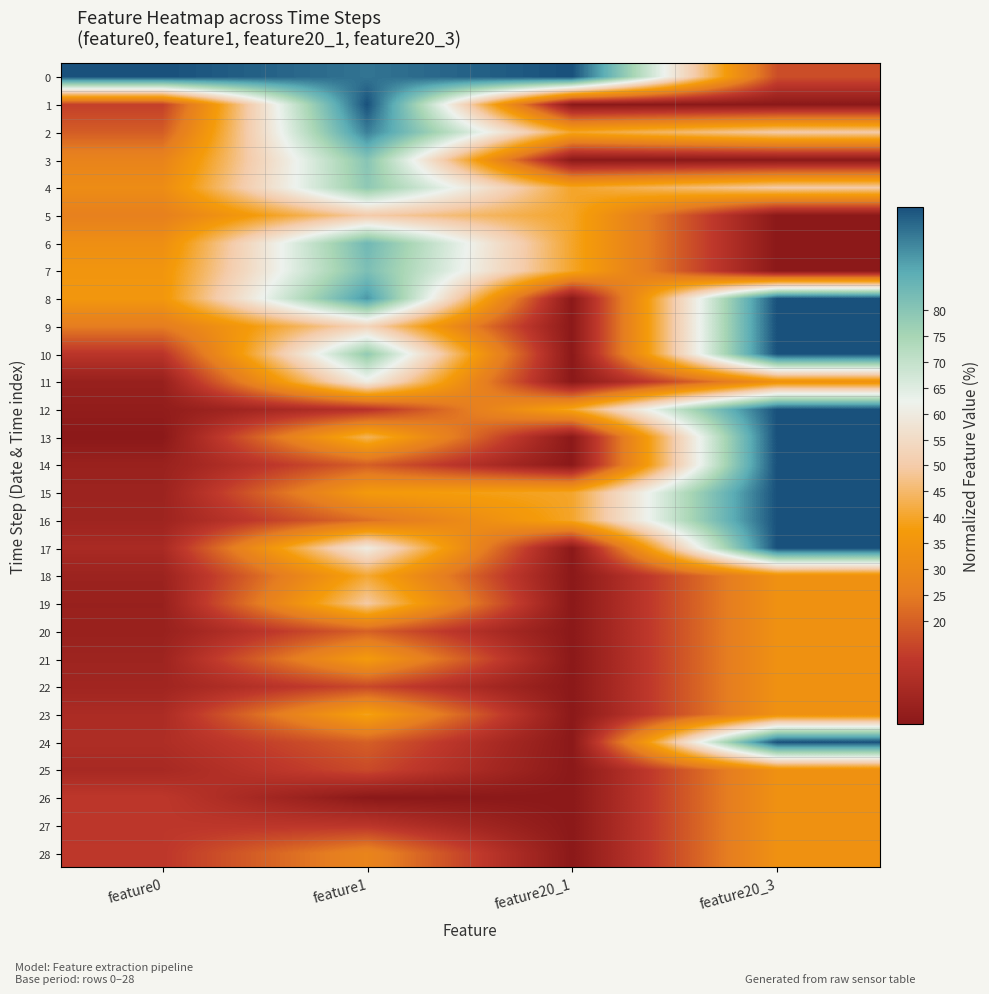

At how many categories does at least one series exceed 99?

4